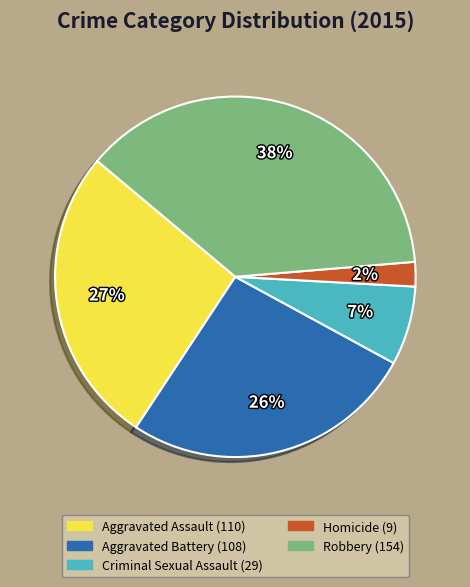

Do Aggravated Assault and Robbery together represent more than half of the pie?

Yes